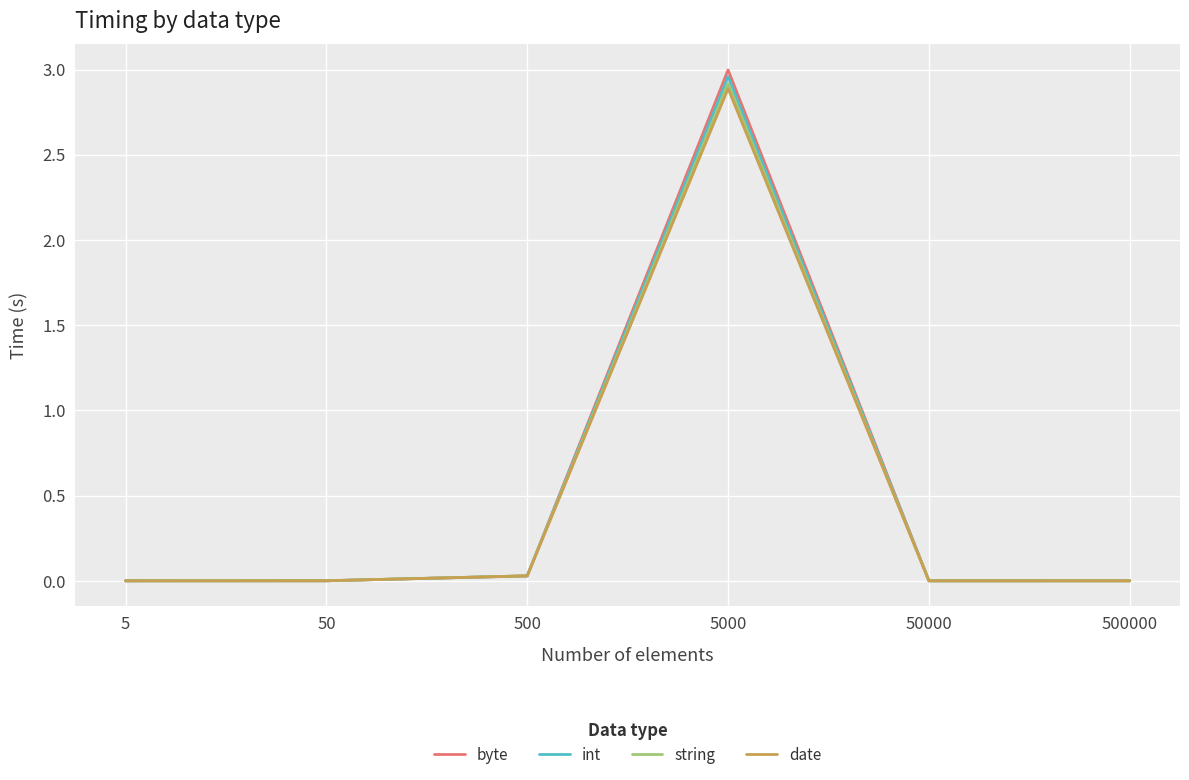

Which series has the widest spread of values?

byte